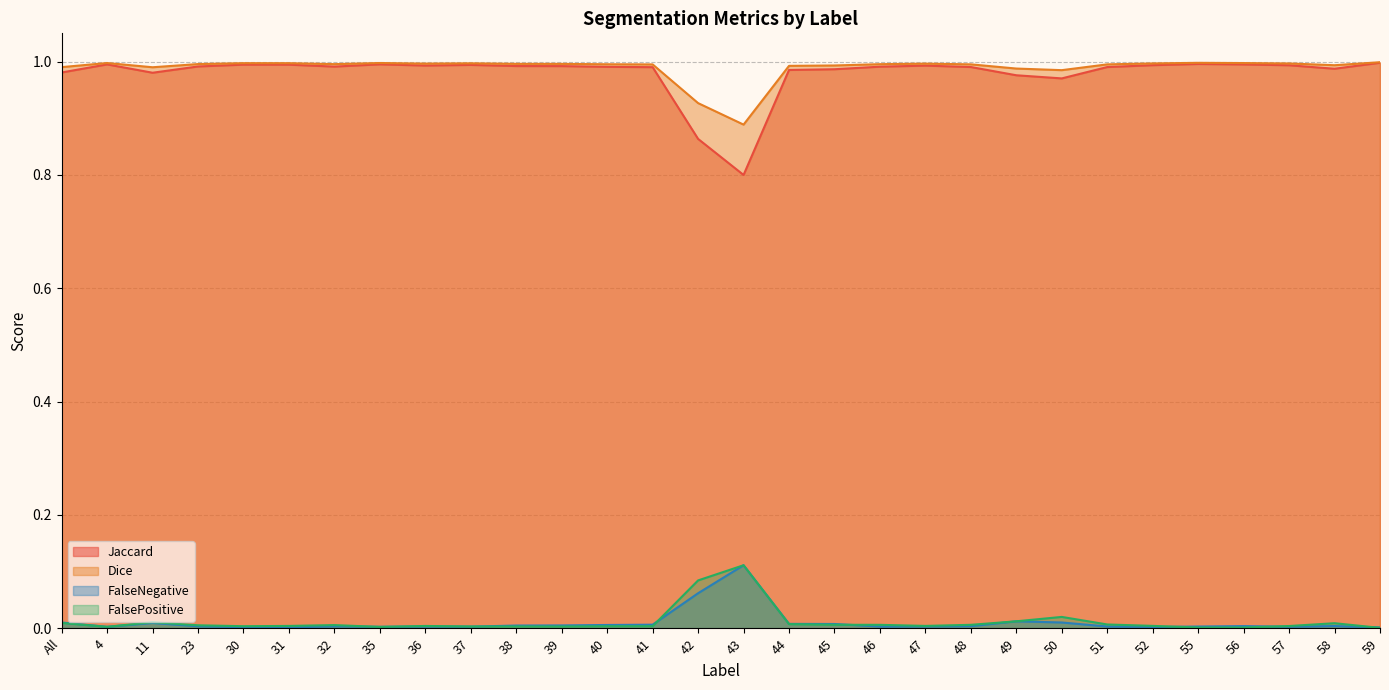

What is the label of the 6th point from the left?

31